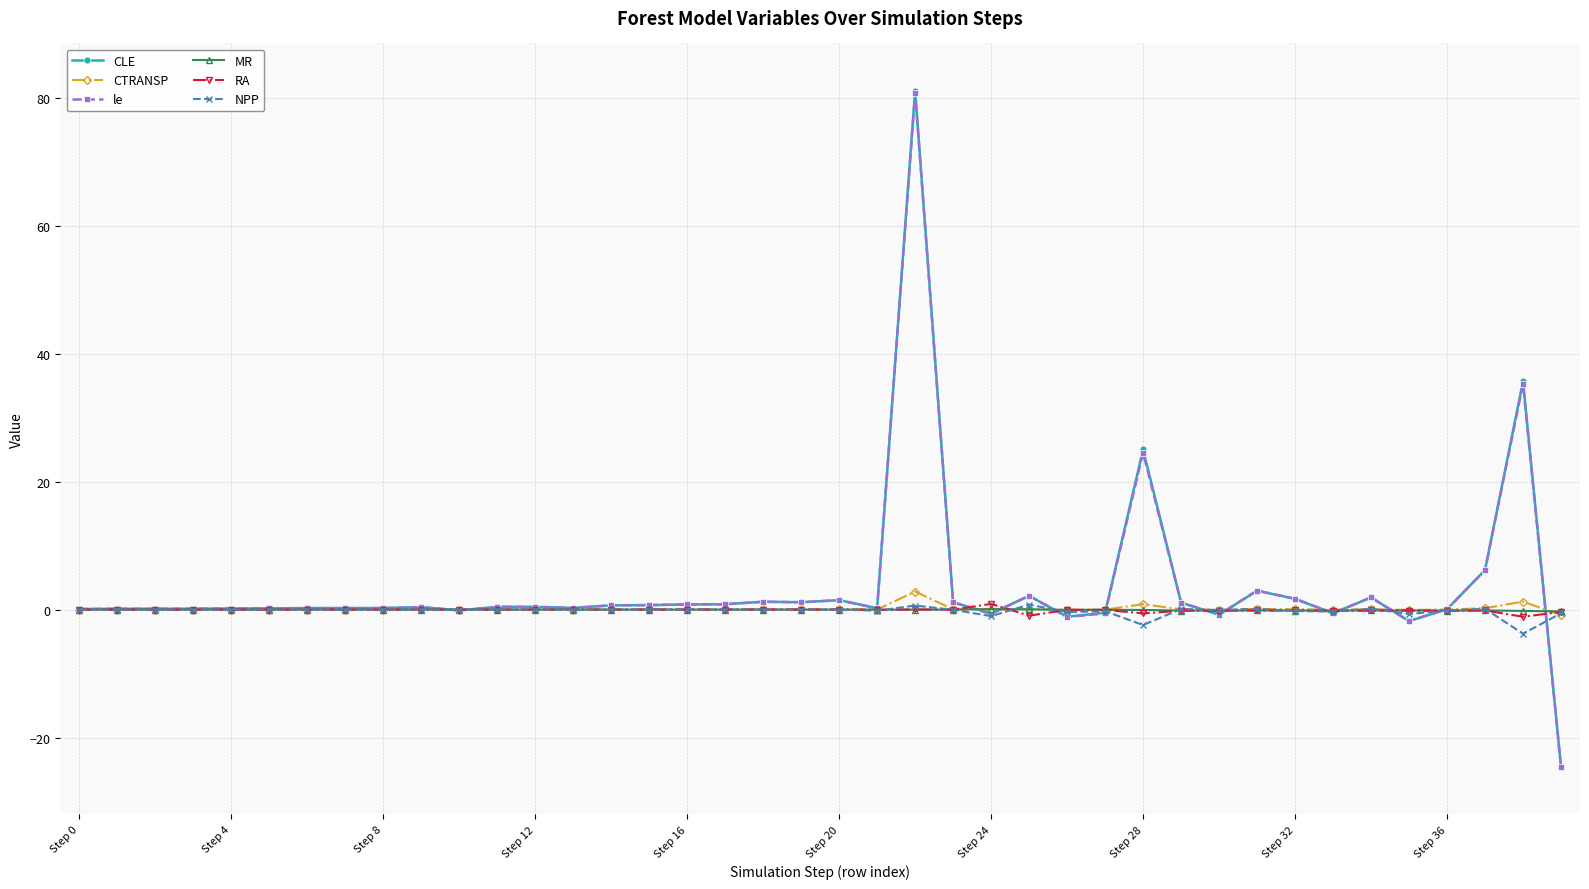

What is the smallest value displayed?

-24.6